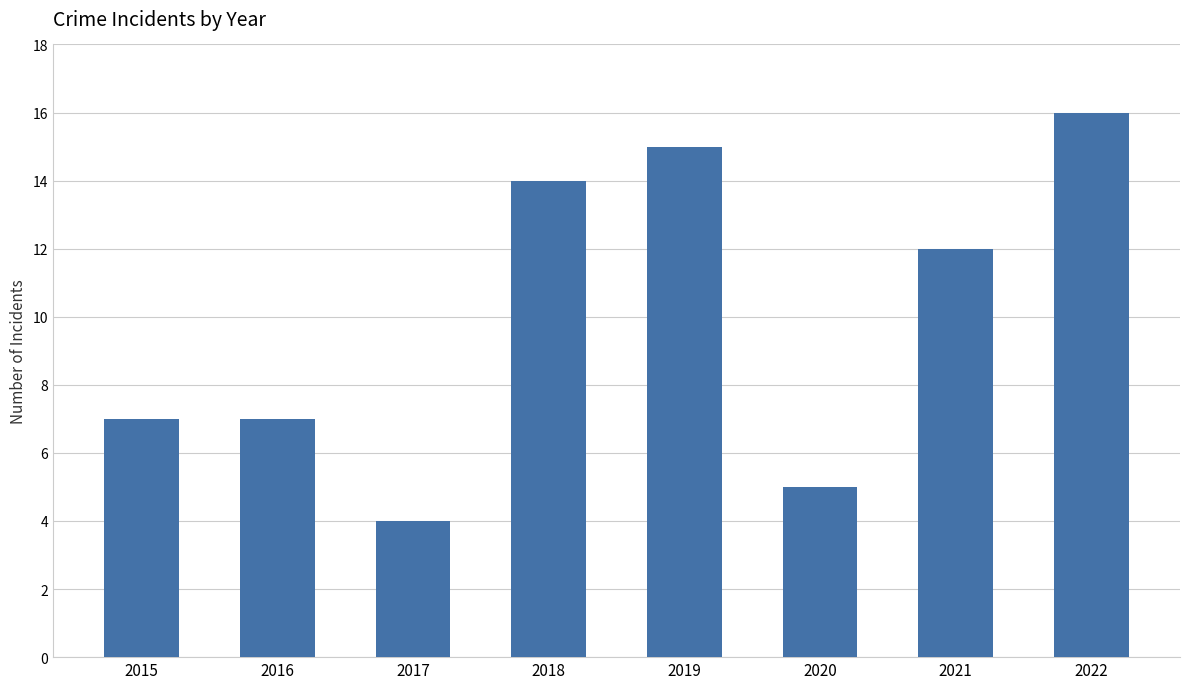

What is the maximum value shown in the chart?

16